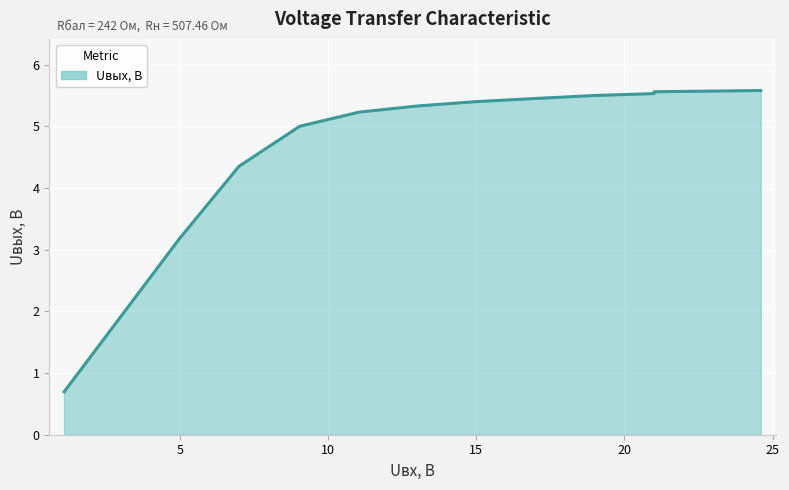

The chart shows a value of 1.6 at 6.99. True or false?

False